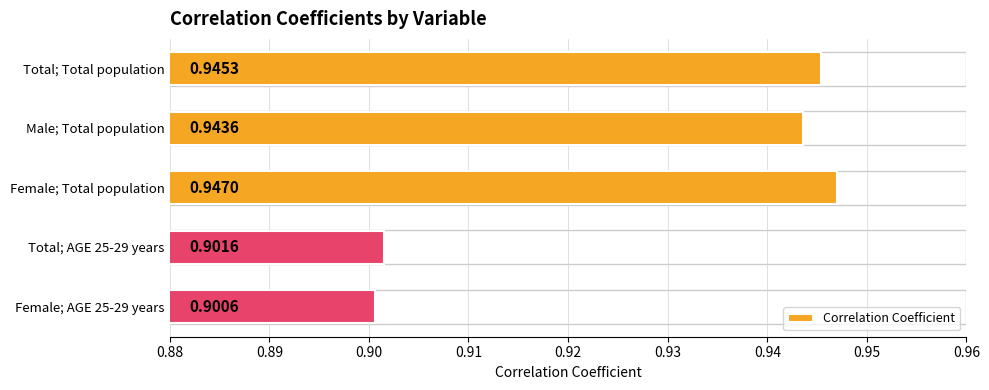

What is the sum of all values?

4.6